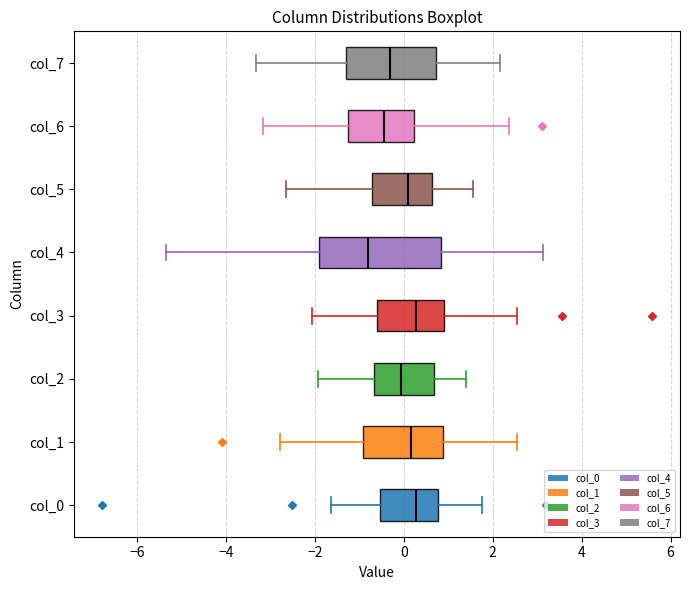

Which box's median line is the furthest to the left?

col_4